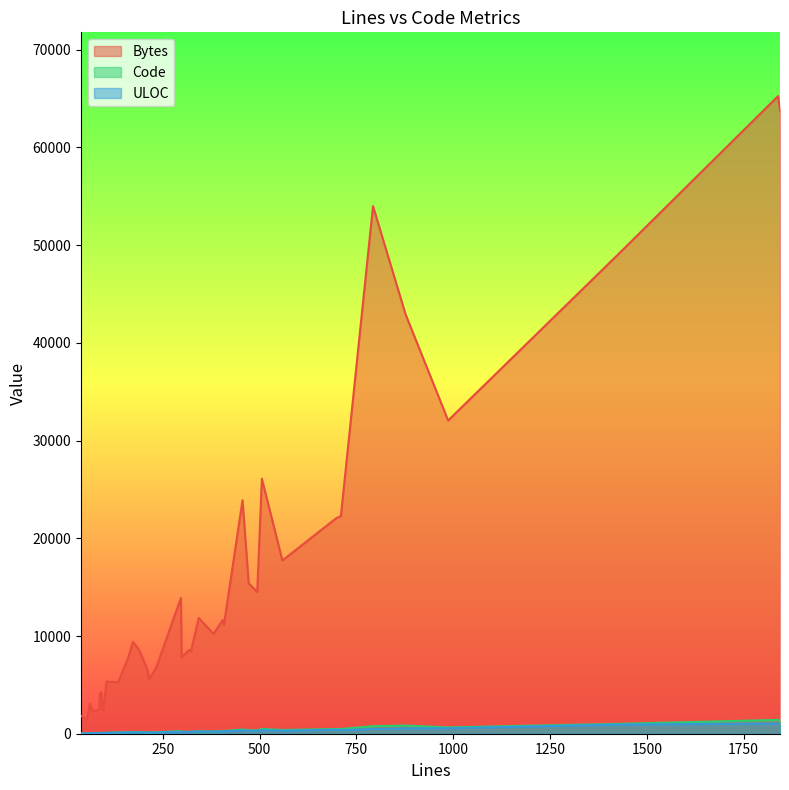

True or false: Code has more than 0 interior local peaks.

True